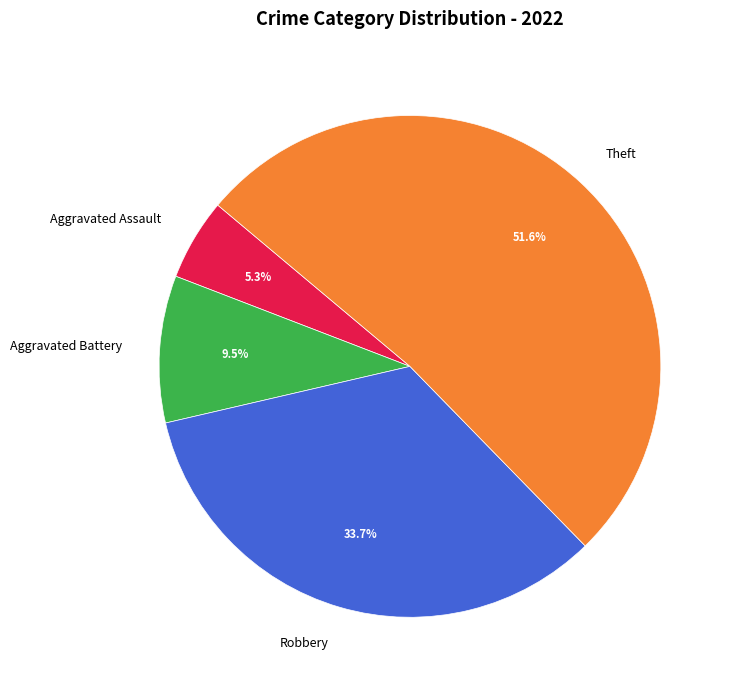

Is there a majority slice in this chart?

Yes